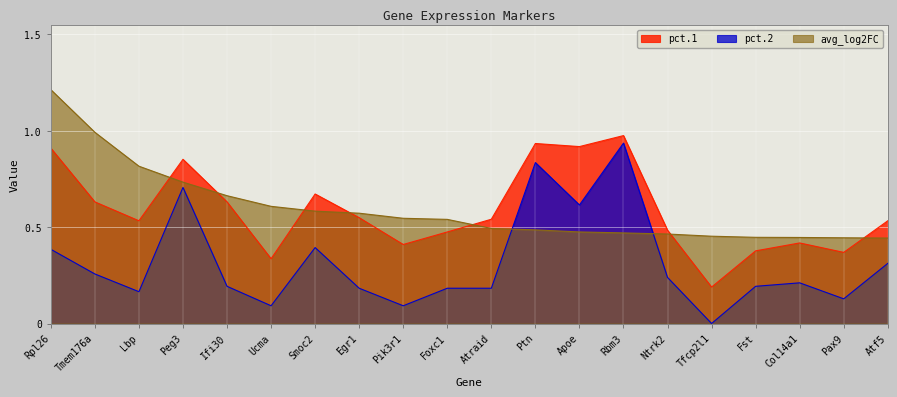

What is the value of the pct.2 point at the 9th from the left?

0.1